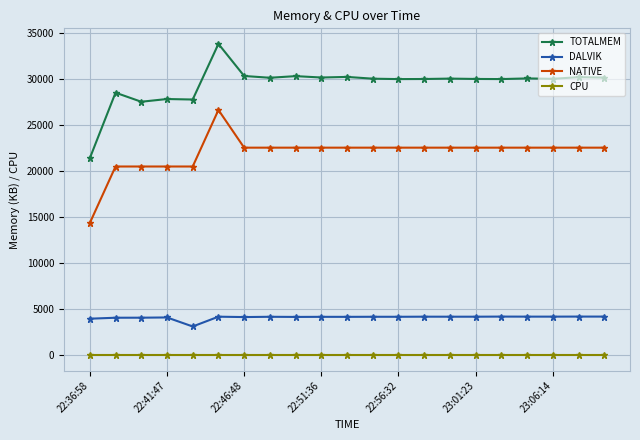

At how many categories does at least one series exceed 13940?

21